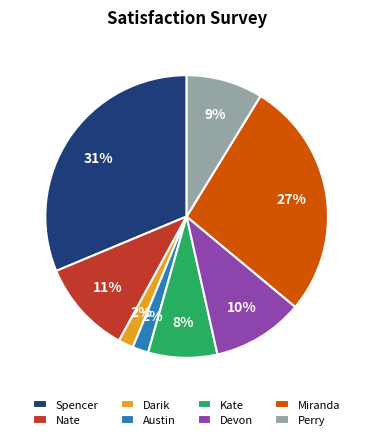

To the nearest percent, what is the difference between the Kate and Miranda slice percentages?

19%